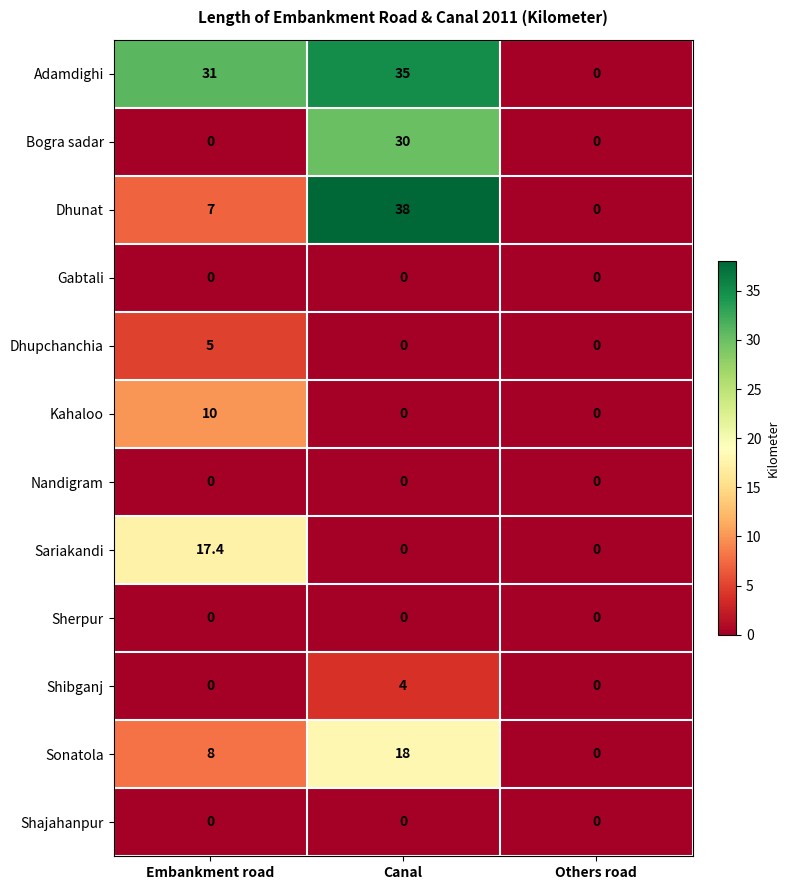

Is it true that Sariakandi equals -8.8 at Others road?

False